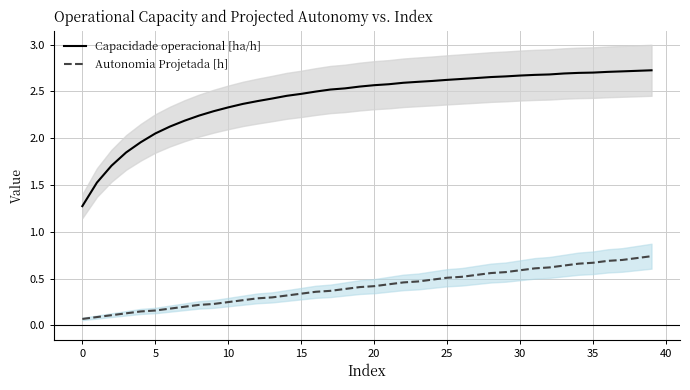

At which category is the sum across all series the highest?

39